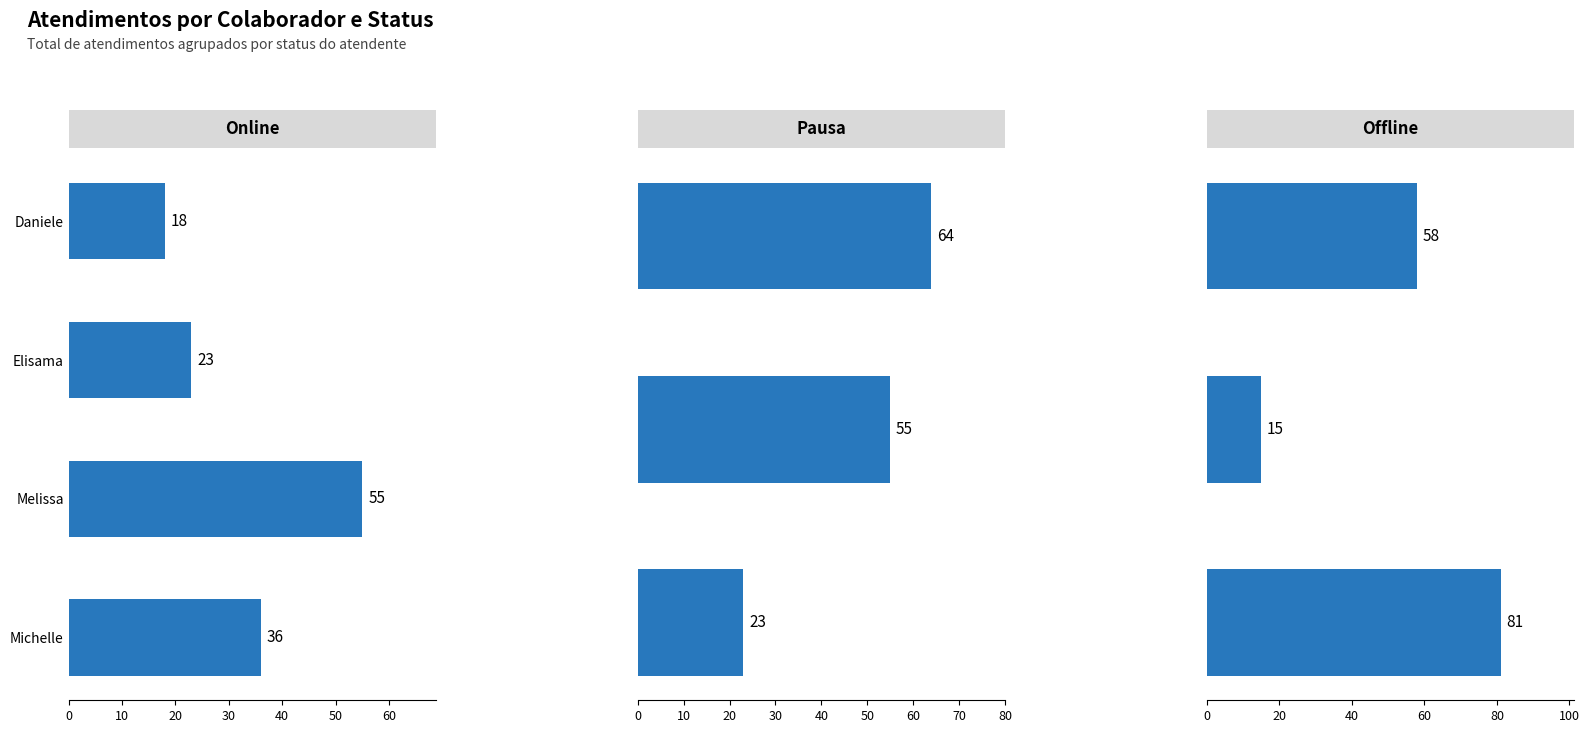

How many bars are there in each group?

3